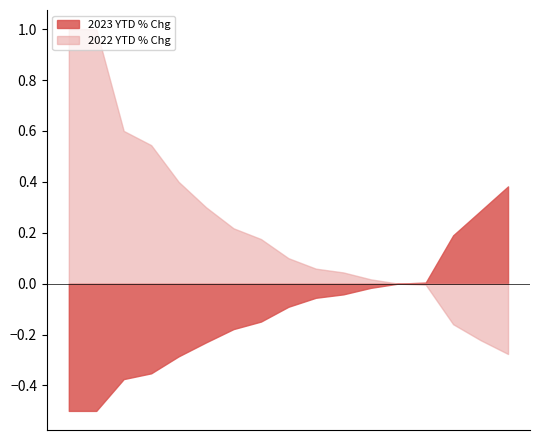

What is the label of the 12th point from the left?

Misd. Assault